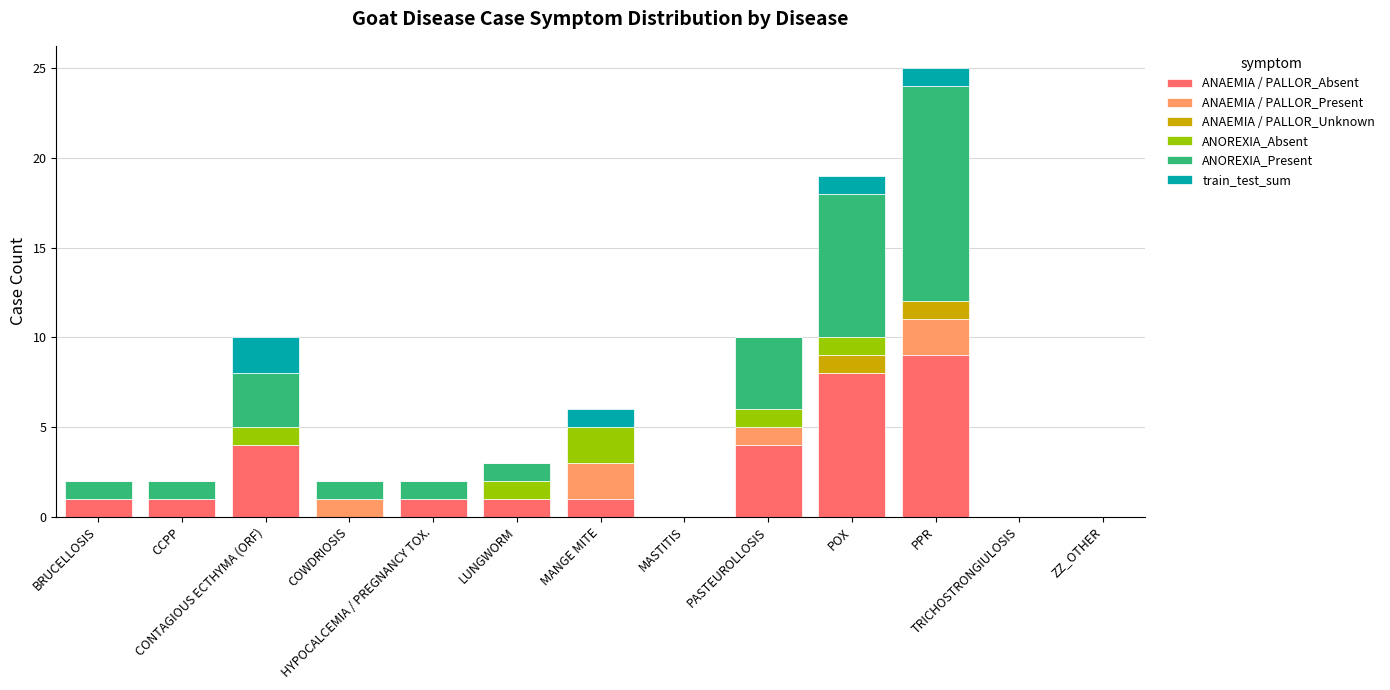

What is the highest value of the ANAEMIA / PALLOR_Absent series?

9